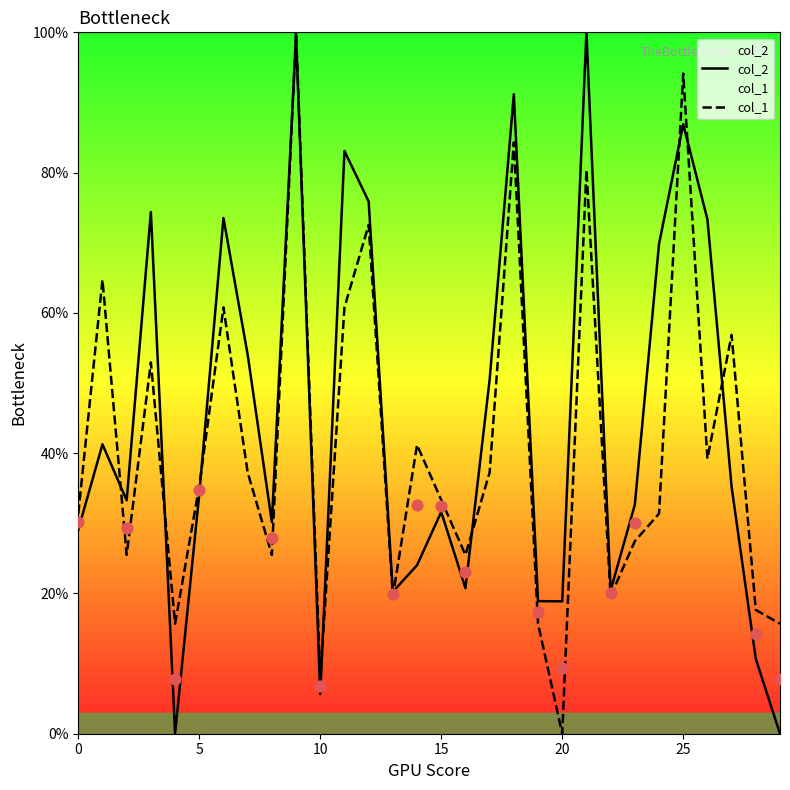

Which series has the largest Y range (max minus min)?

col_2